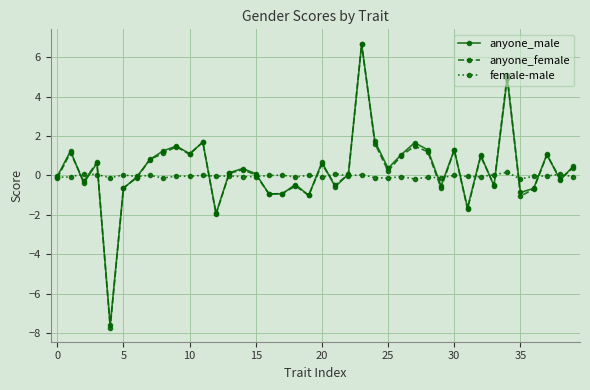

Which series ends up on top after the final intersection of female-male and anyone_male?

anyone_male